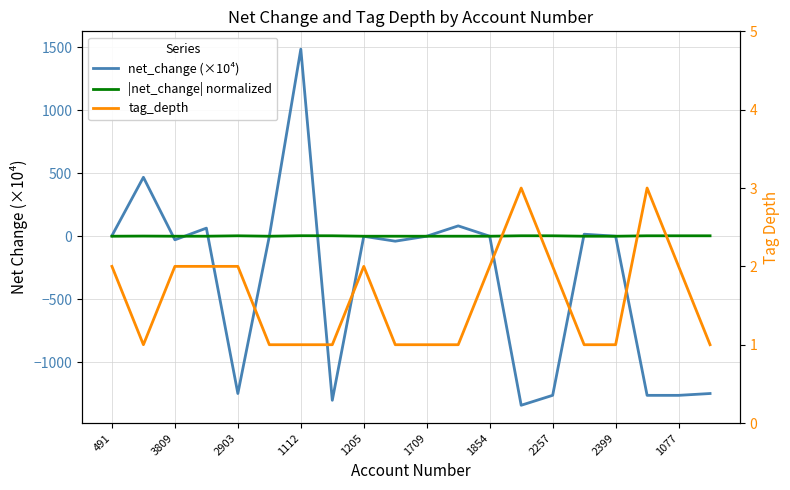

Reading left to right, list all the values displayed in this chart.

net_change (×10⁴): 4.2	467.3	-28.4	64.1	-1247.2	-0.1	1483.5	-1300.9	-0.8	-39.3	0.1	82.1	0.1	-1340.3	-1261.5	16.0	0.2	-1261.7	-1261.7	-1247.2
|net_change| normalized: 0.0	1.3	0.1	0.2	3.4	0.0	4.0	3.5	0.0	0.1	0.0	0.2	0.0	3.6	3.4	0.0	0.0	3.4	3.4	3.4
tag_depth: 2.0	1.0	2.0	2.0	2.0	1.0	1.0	1.0	2.0	1.0	1.0	1.0	2.0	3.0	2.0	1.0	1.0	3.0	2.0	1.0